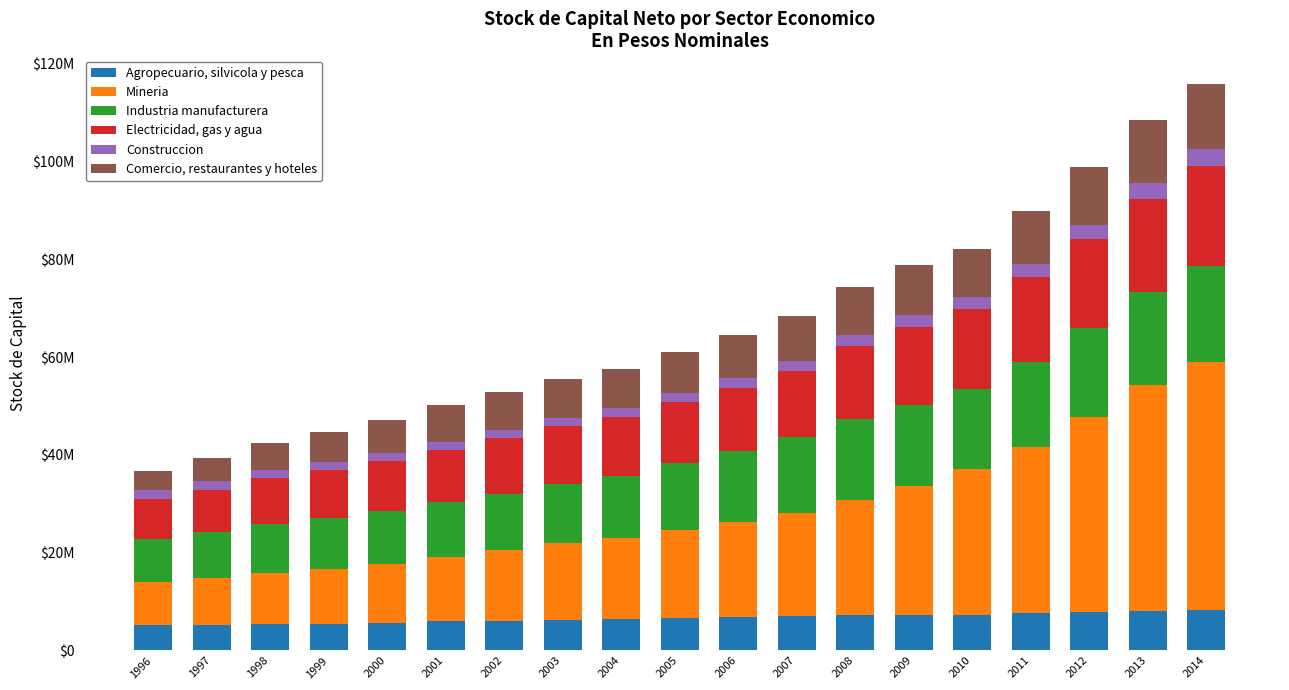

Are the bars horizontal?

No